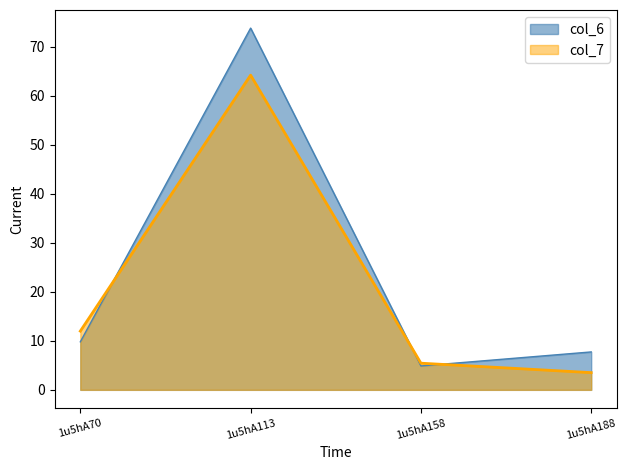

Which series ends up on top after the final intersection of col_7 and col_6?

col_6